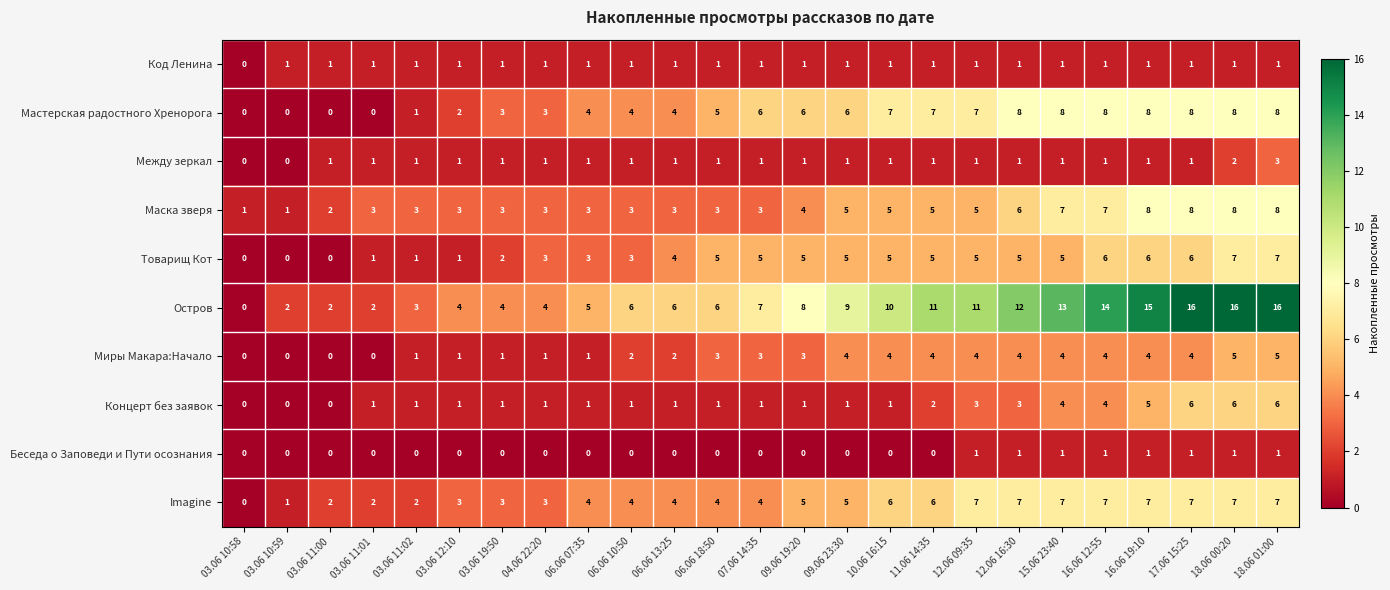

Count the number of data series in this chart.

10